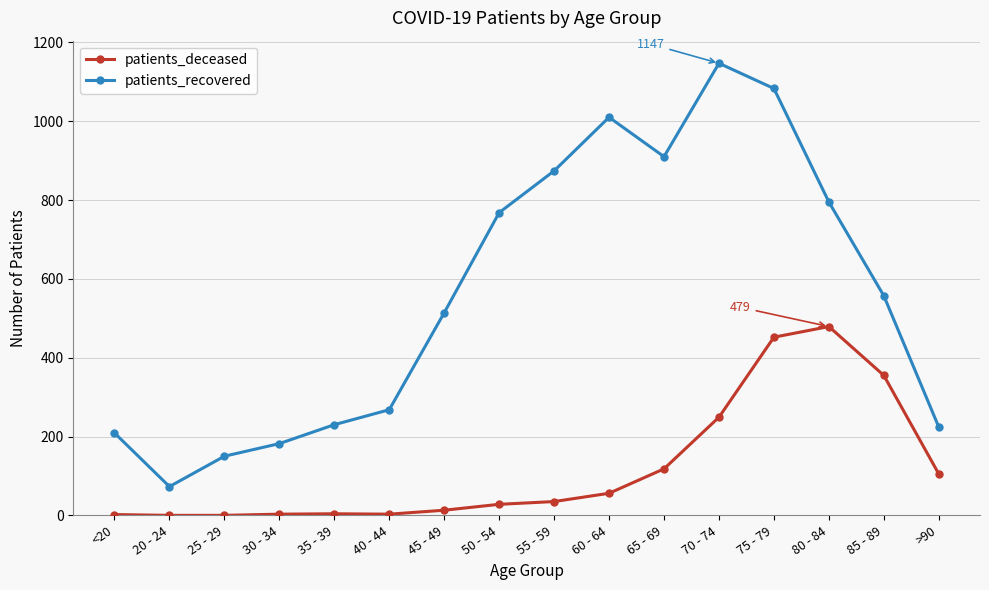

At <20, list the series in order from smallest to largest.

patients_deceased, patients_recovered